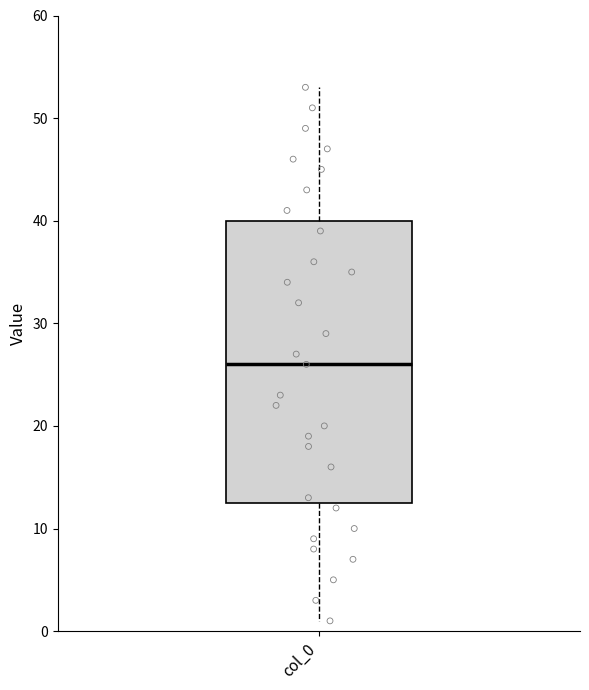

Transcribe this box plot: give where the median line is, the range the box spans, and where the two whiskers end, as read against the y-axis. The values are not printed on the chart, so give them approximately, as read against the axis.

median 26, box 13 to 40, whiskers 1 to 53